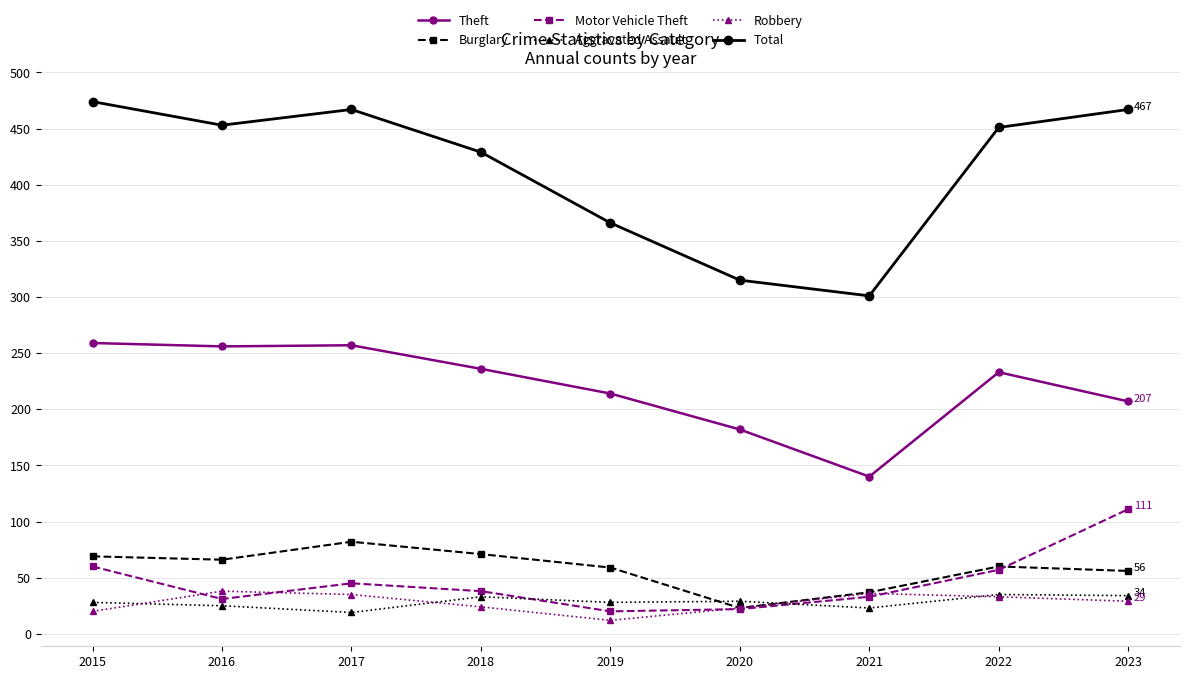

Read the Total value at 2015.

474